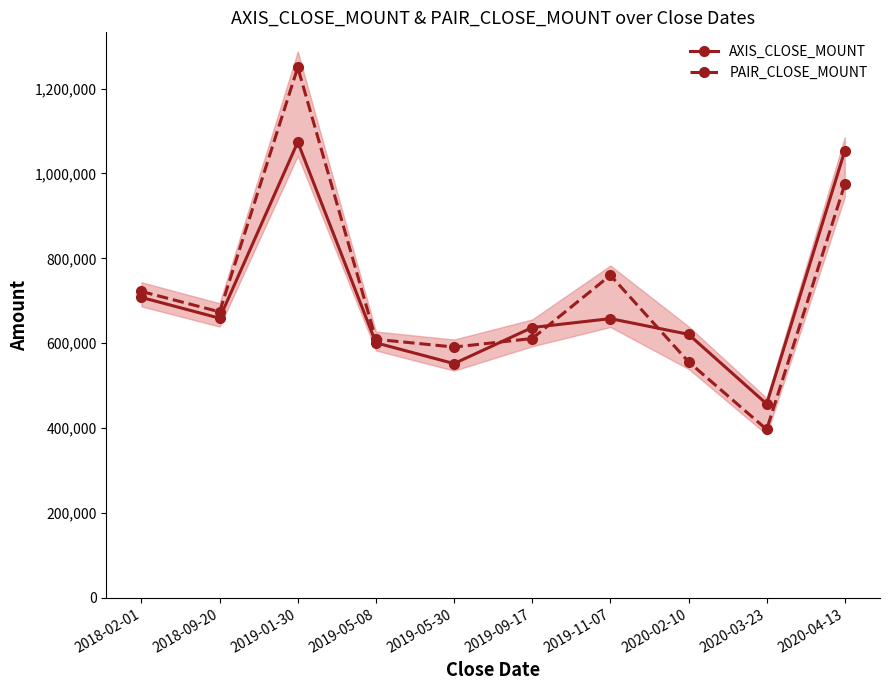

How many lines are shown in the chart?

2